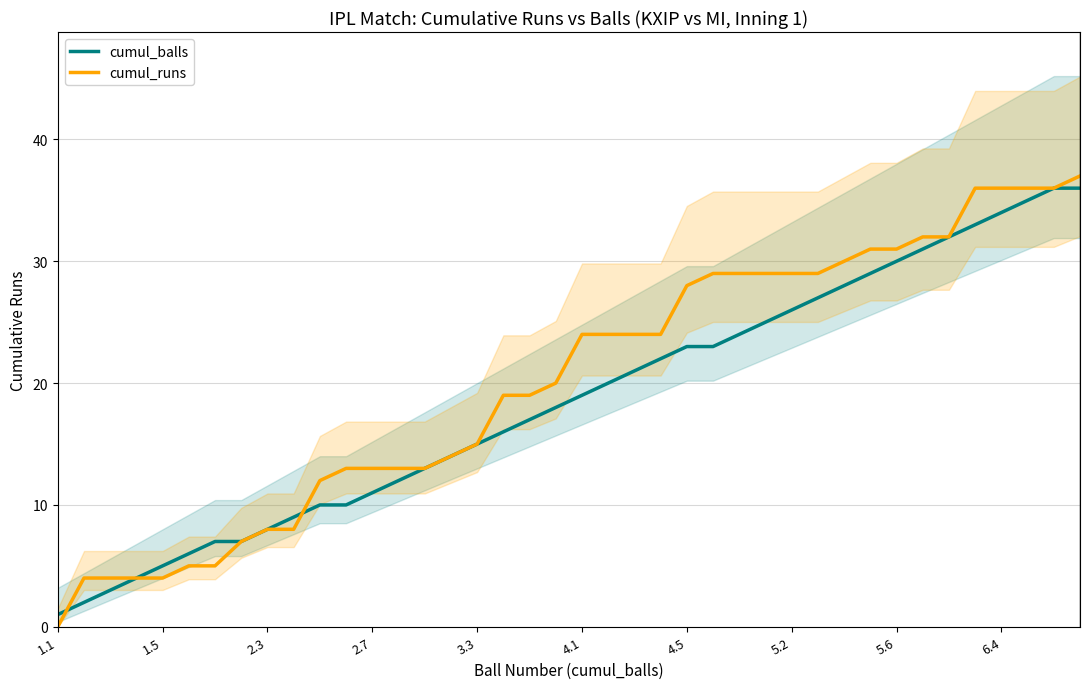

The cumul_balls series shows 39 at 4.5. True or false?

False